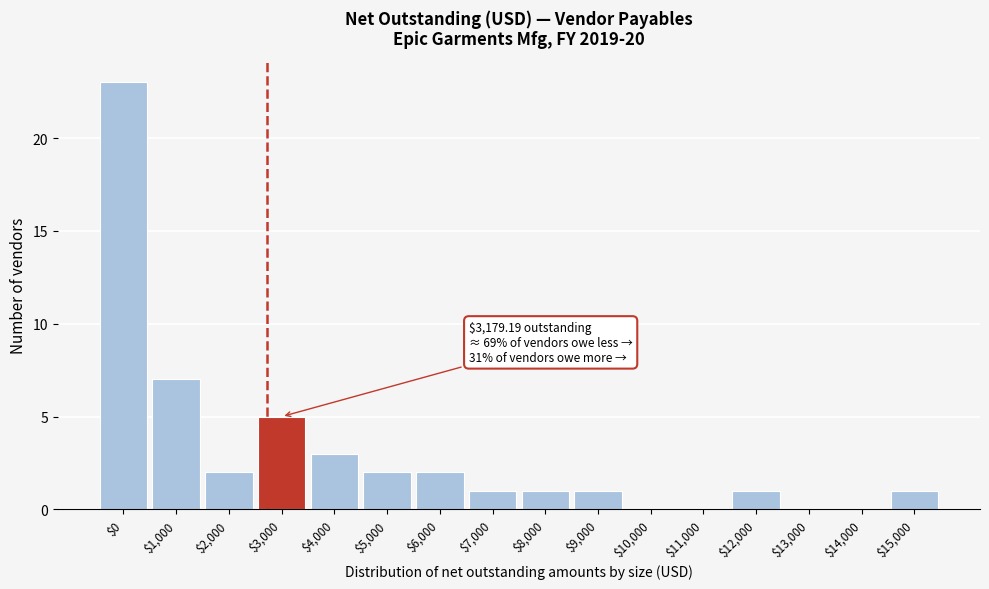

True or false: the data shows 8 at $13,000.

False